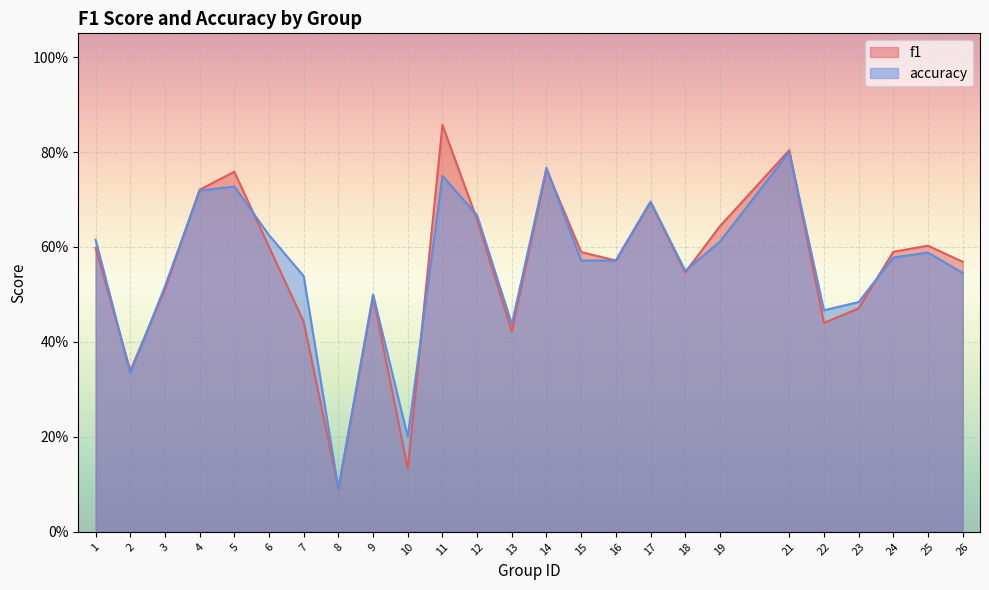

The accuracy series shows 0.6 at 16. True or false?

True